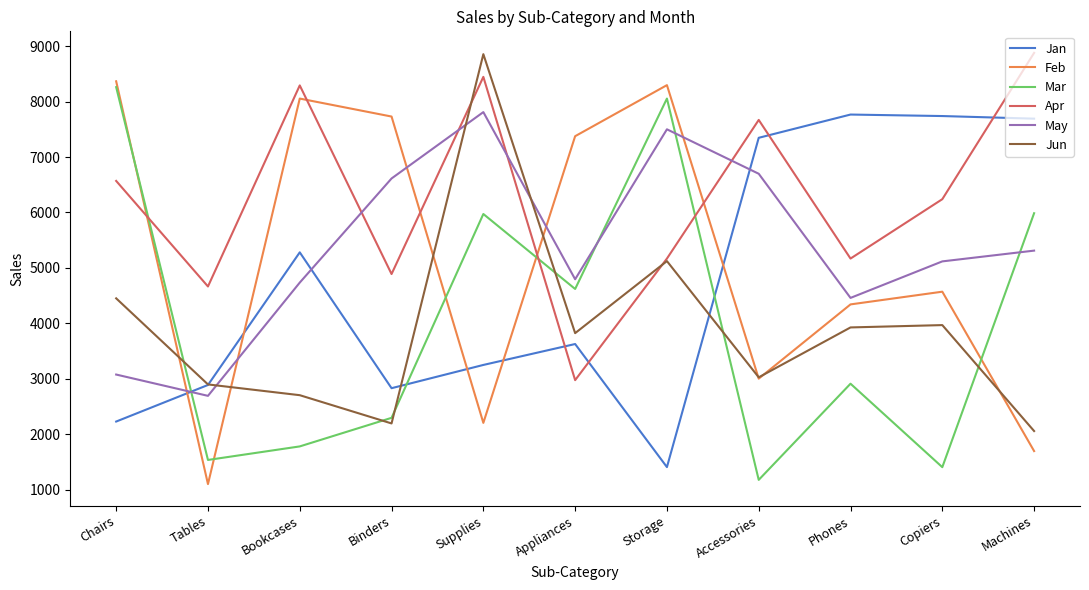

What is the difference between the highest and lowest values at Accessories?

6486